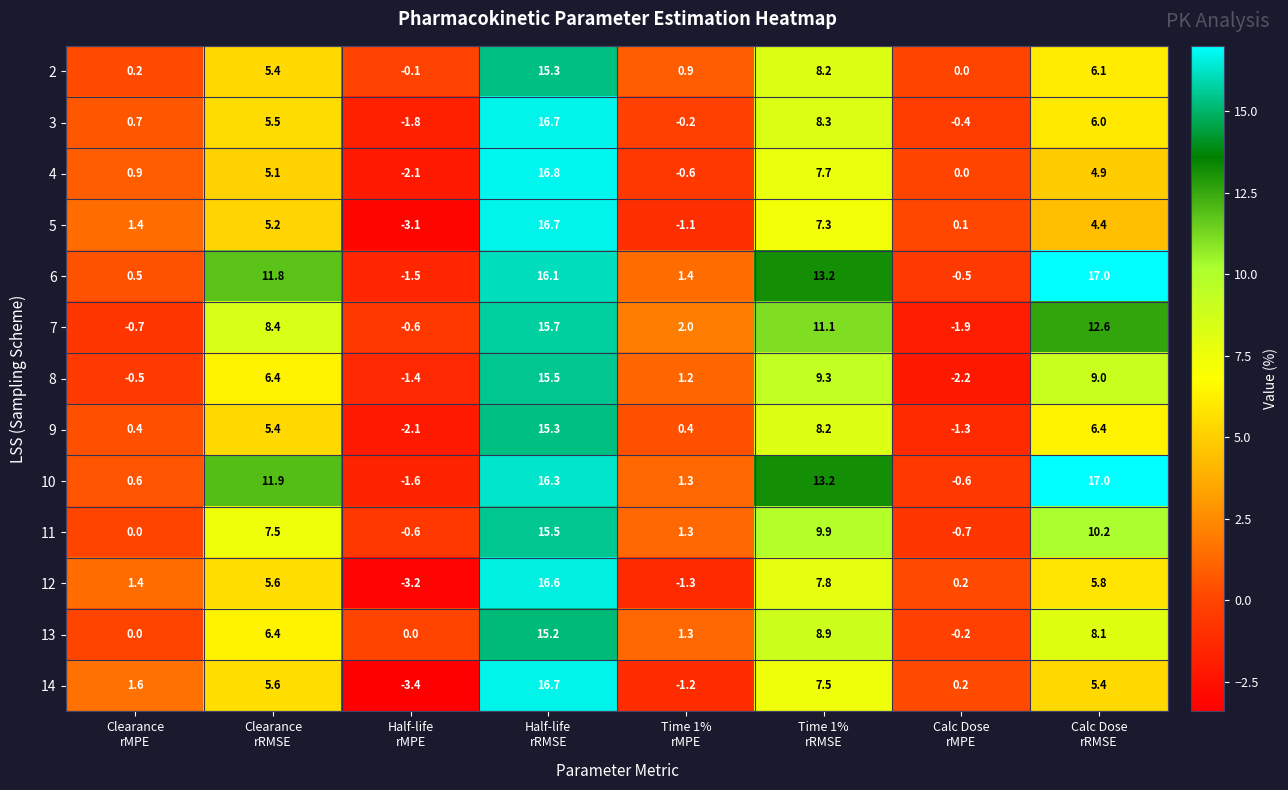

What is the difference between the maximum and minimum values in the 8 series?

17.7